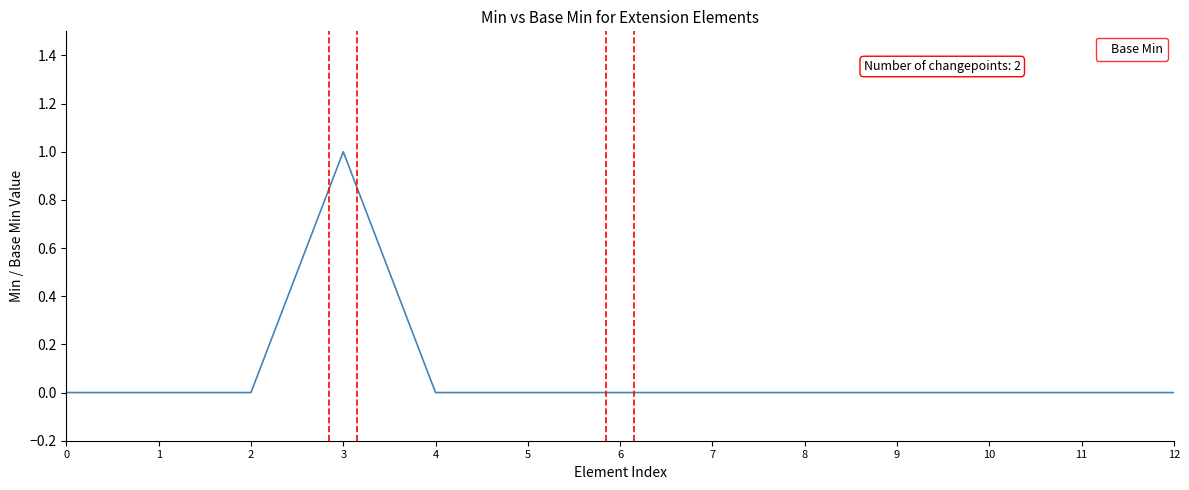

Which label corresponds to the largest value in the chart?

3